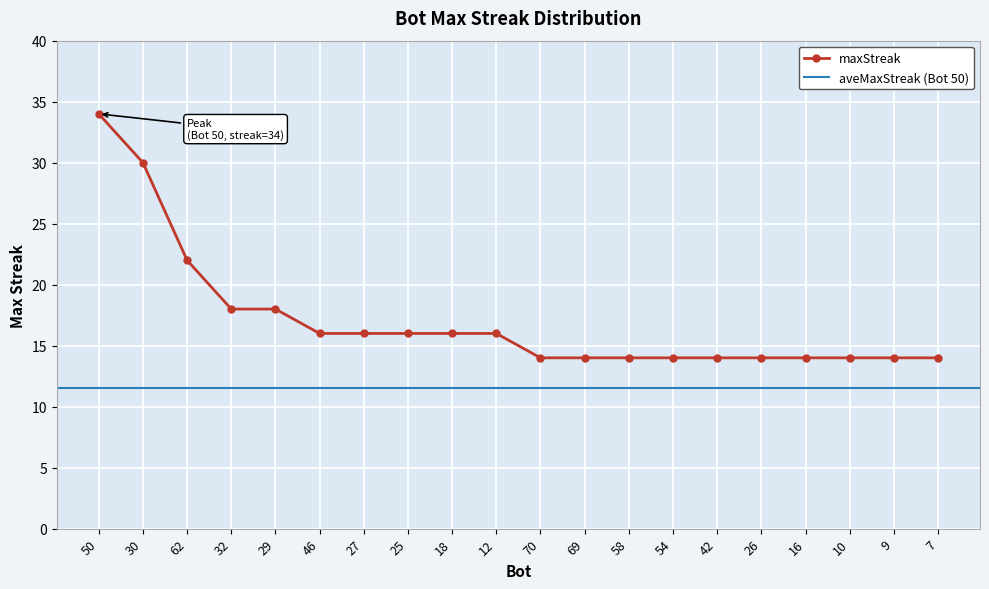

What is the sum of all values?

342